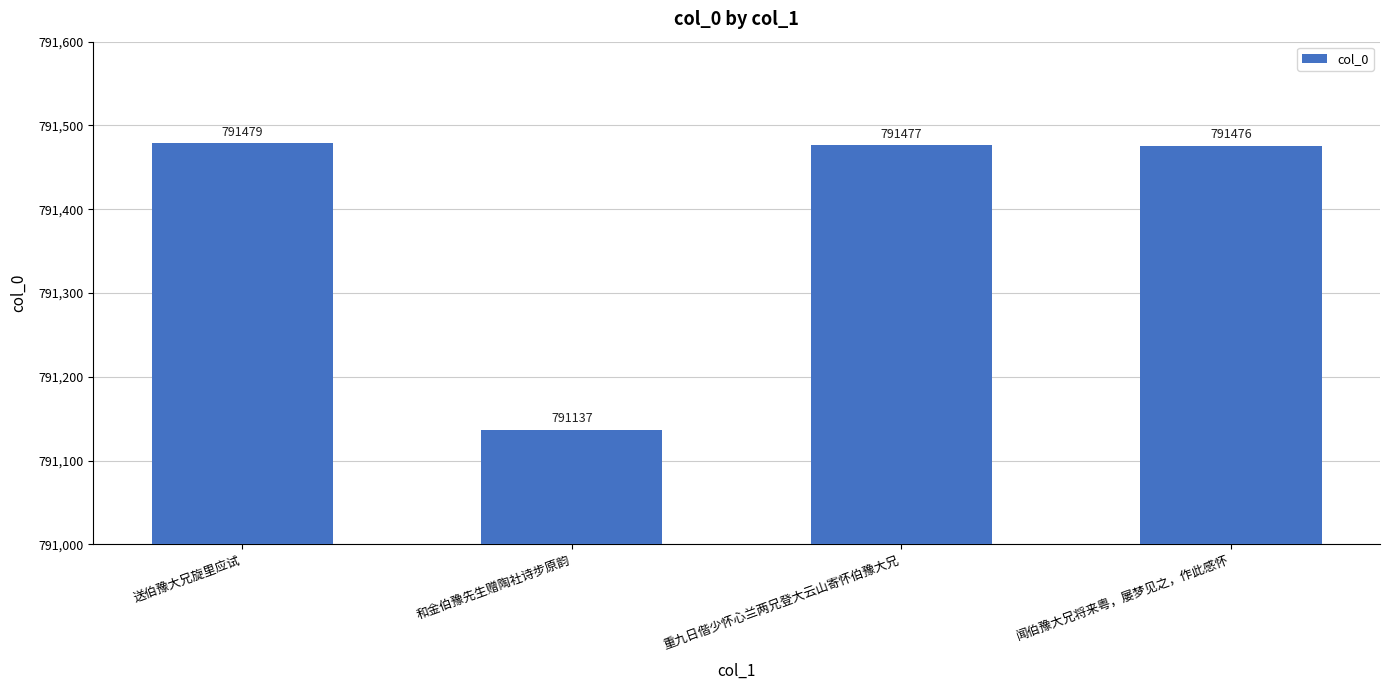

Count the number of categories in the chart.

4